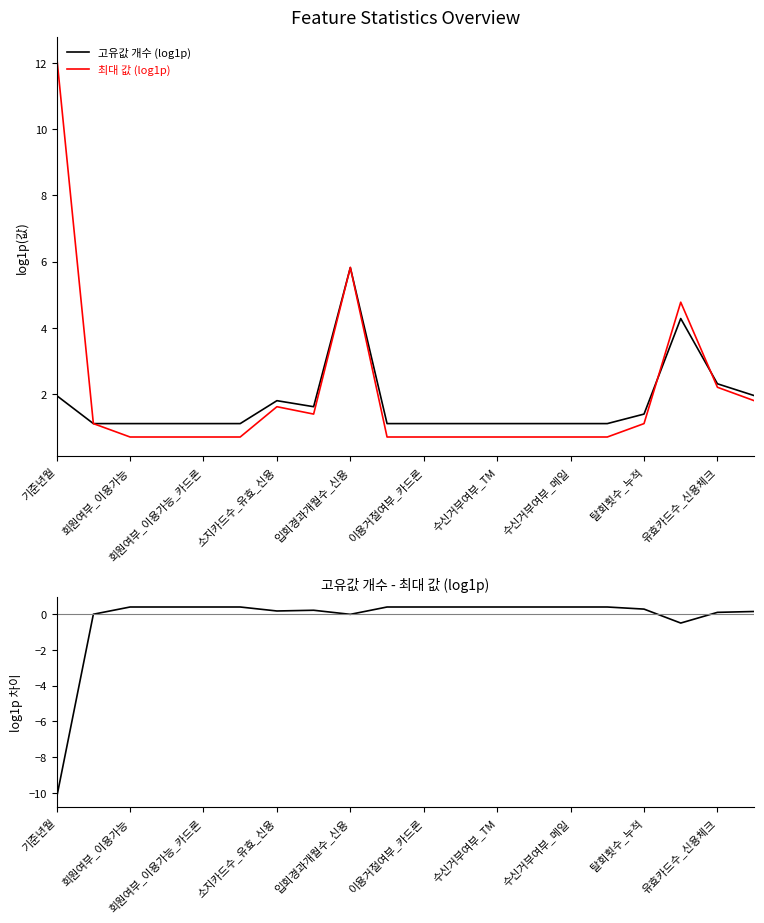

Reading right to left, transcribe all the data shown in this chart.

고유값 개수 (log1p): 1.9	2.3	4.3	1.4	1.1	1.1	1.1	1.1	1.1	1.1	1.1	5.8	1.6	1.8	1.1	1.1	1.1	1.1	1.1	1.9
최대 값 (log1p): 1.8	2.2	4.8	1.1	0.7	0.7	0.7	0.7	0.7	0.7	0.7	5.8	1.4	1.6	0.7	0.7	0.7	0.7	1.1	12.2
고유값 개수 - 최대 값 (log1p diff): 0.2	0.1	-0.5	0.3	0.4	0.4	0.4	0.4	0.4	0.4	0.4	-0.0	0.2	0.2	0.4	0.4	0.4	0.4	0.0	-10.3